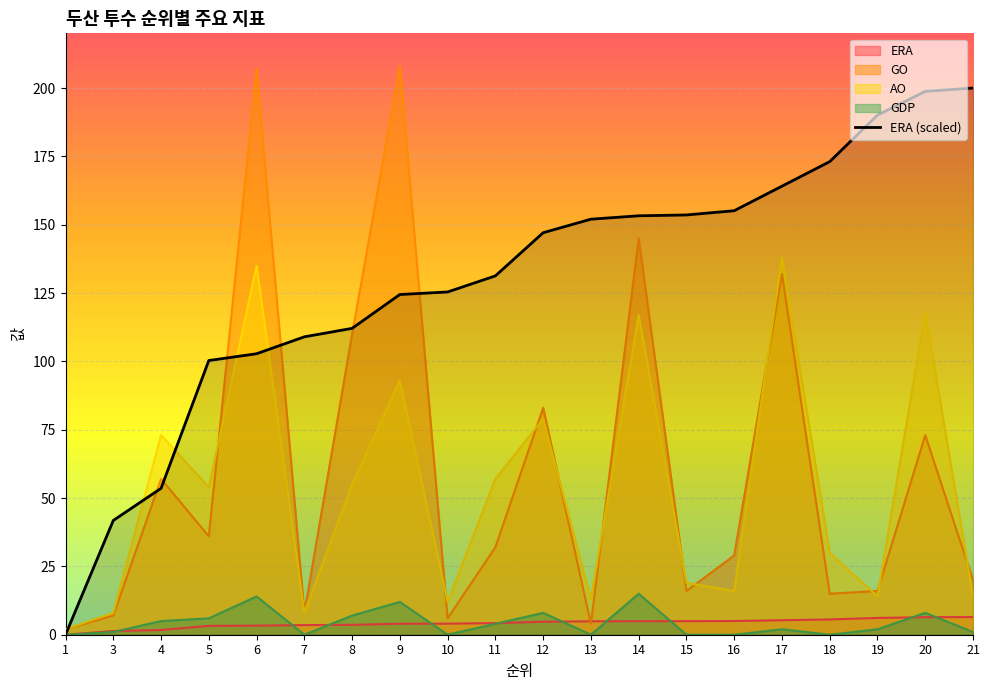

List the labels in order of value, smallest first.

1, 3, 4, 5, 6, 7, 8, 9, 10, 11, 12, 13, 14, 15, 16, 17, 18, 19, 20, 21